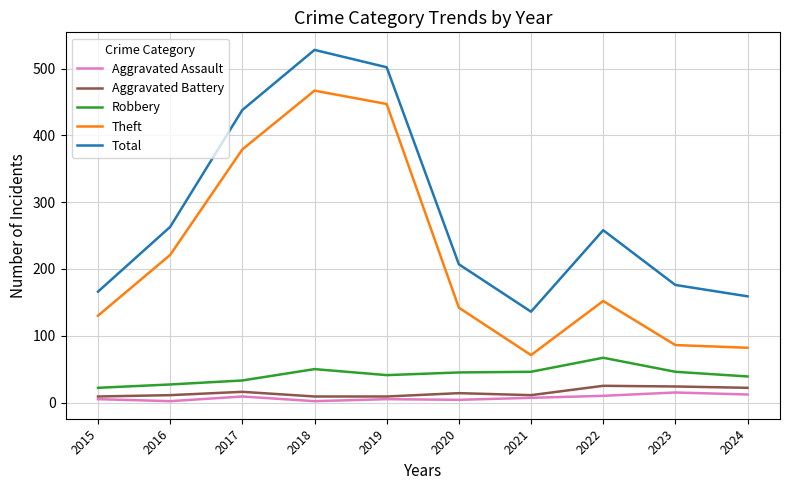

True or false: Theft and Robbery intersect in this chart.

False